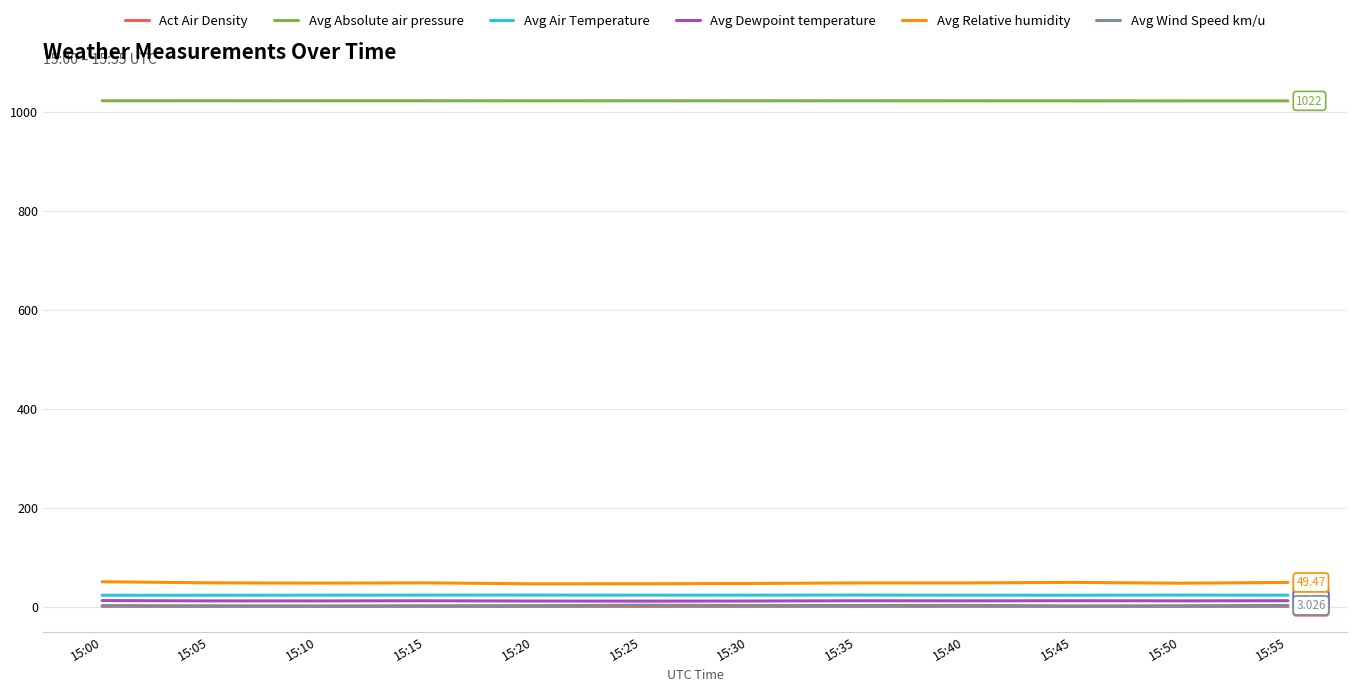

True or false: Avg Absolute air pressure and Act Air Density intersect in this chart.

False